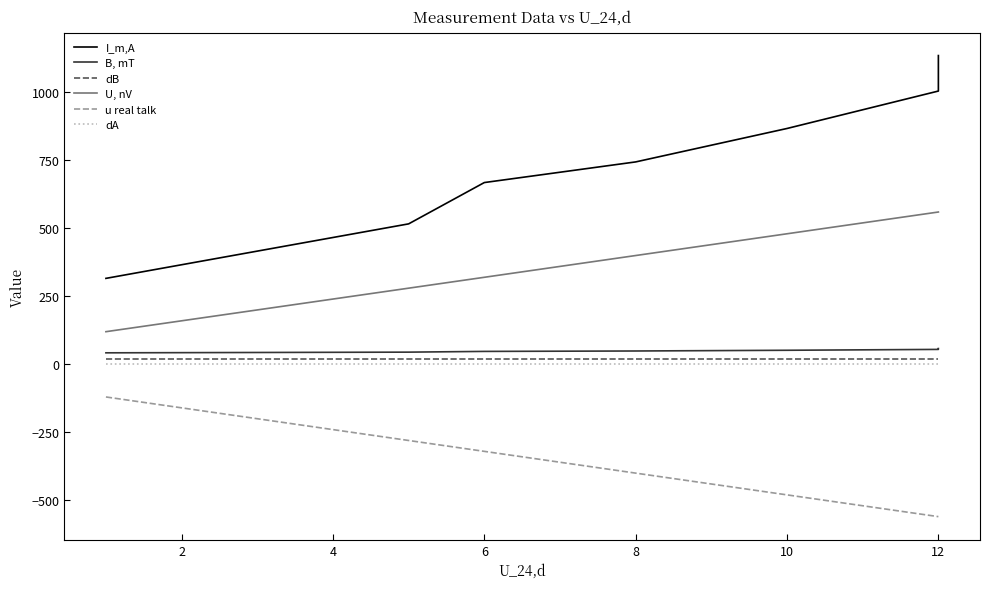

True or false: dA and I_m,A intersect in this chart.

False